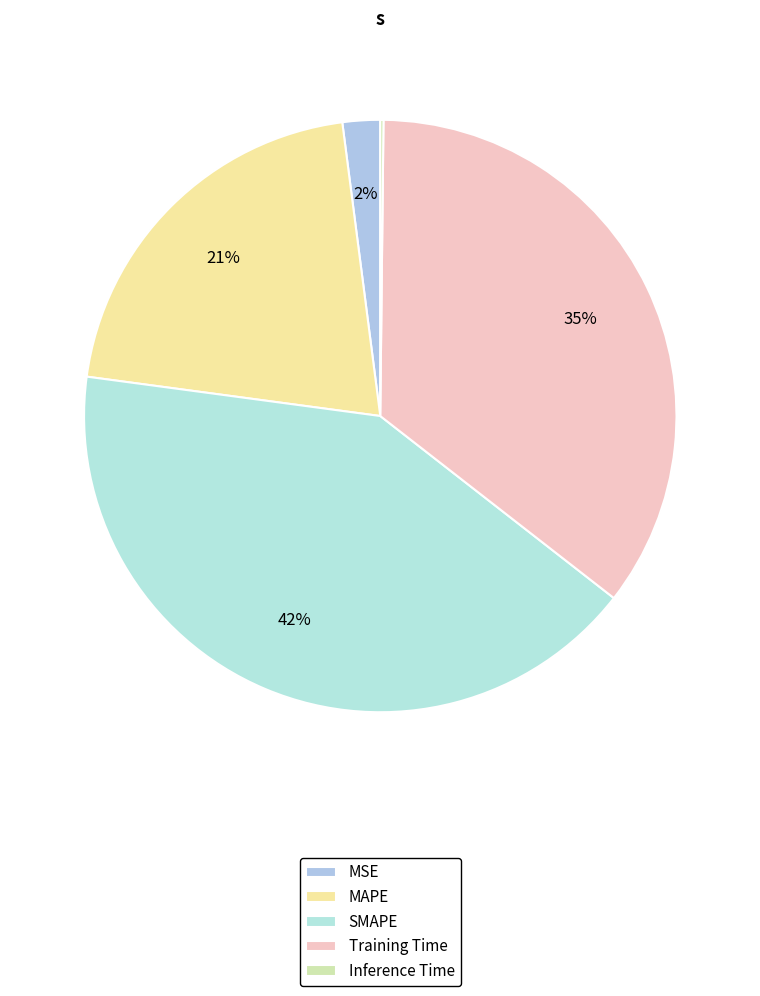

How many slices are in this pie chart?

5